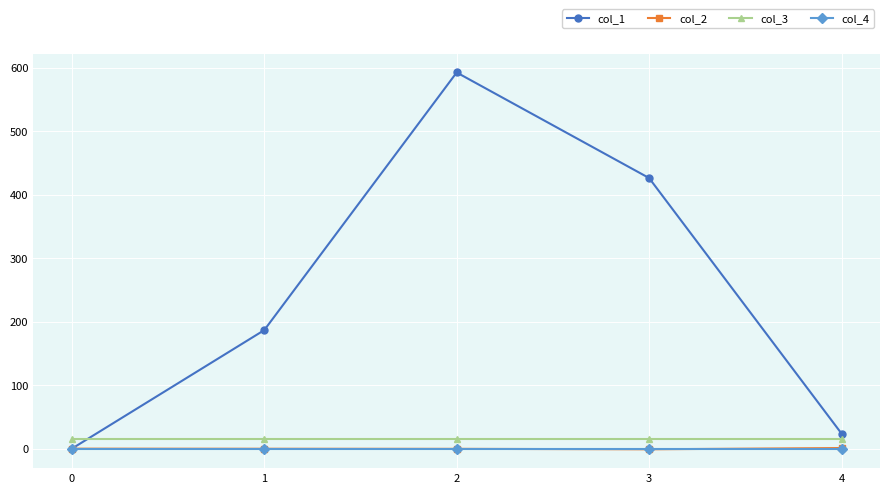

What is the value of the col_1 point at the 4th from the left?

426.0